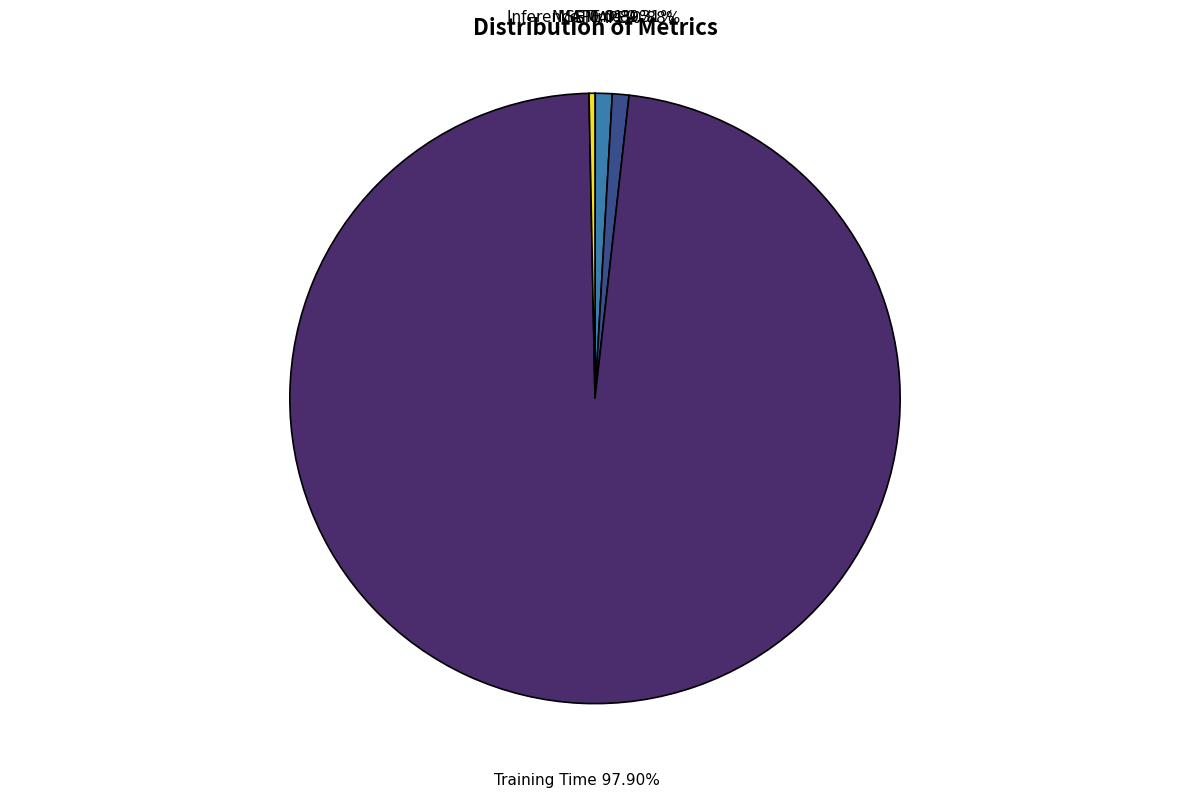

Does any single category account for the majority?

Yes